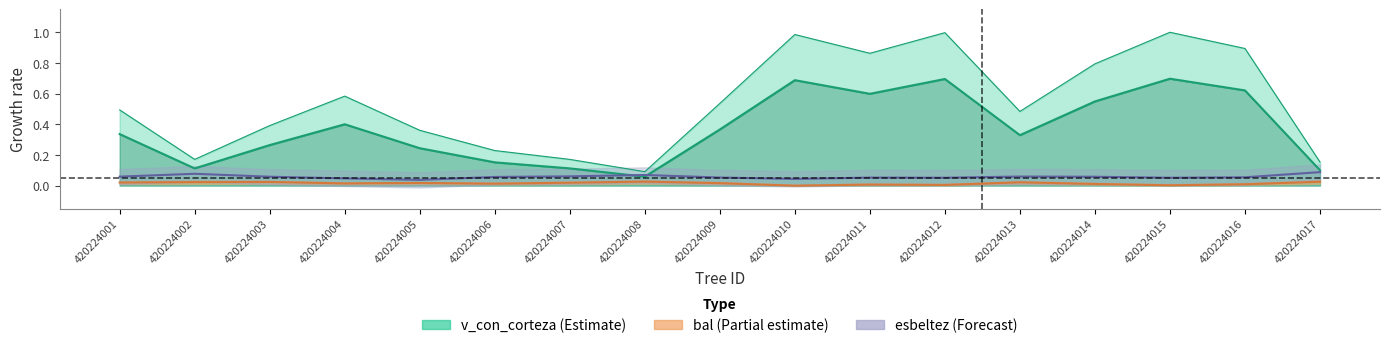

Between 420224009 and 420224016, which series saw the biggest shift?

v_con_corteza